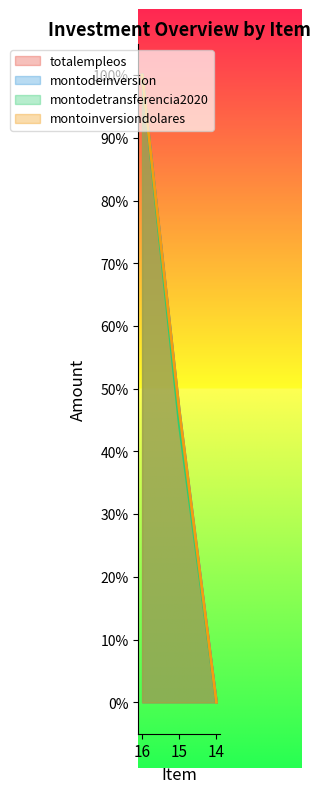

What is the sum of the montodeinversion values at 14 and 16?

1.0